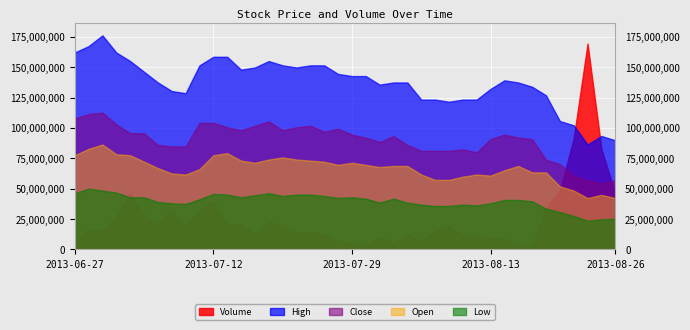

Which series has the widest spread of values?

Volume